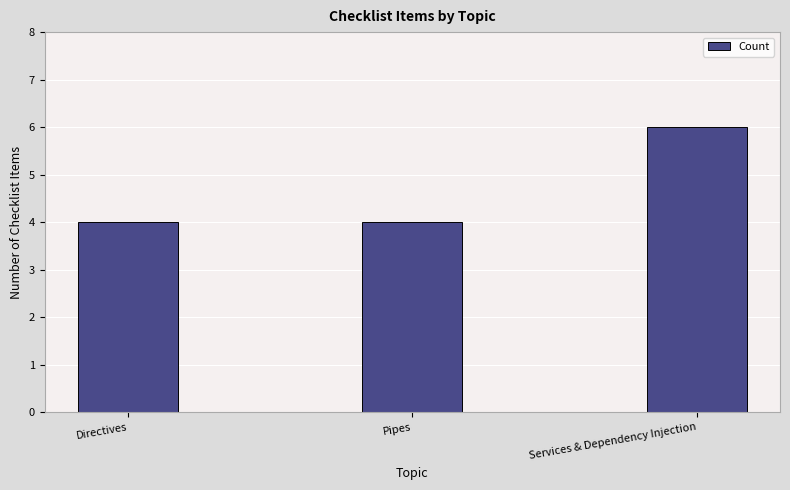

Read the value at Pipes.

4